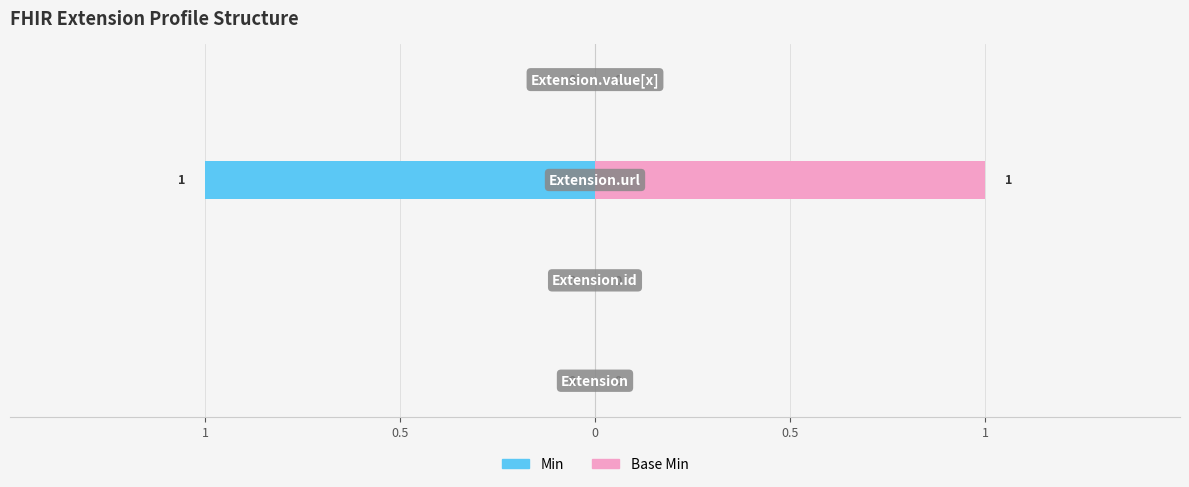

What are all the series names shown in the legend?

Min, Base Min